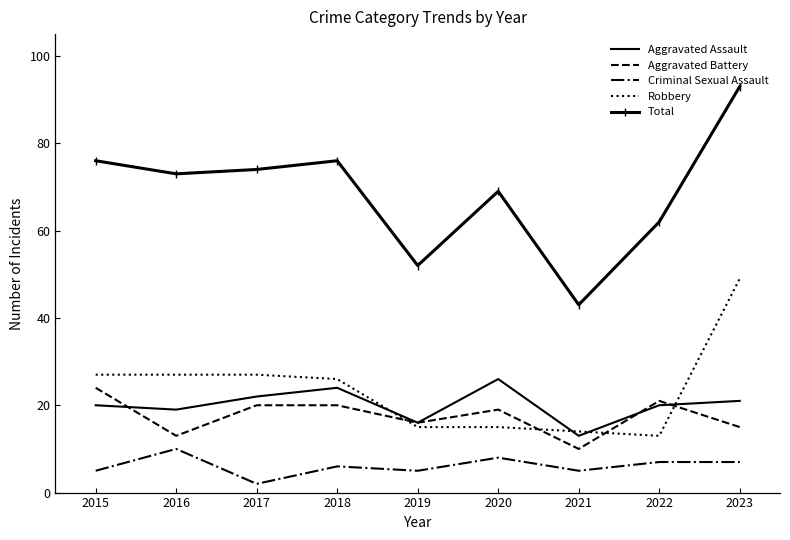

What is the total value across all series at 2019?

104